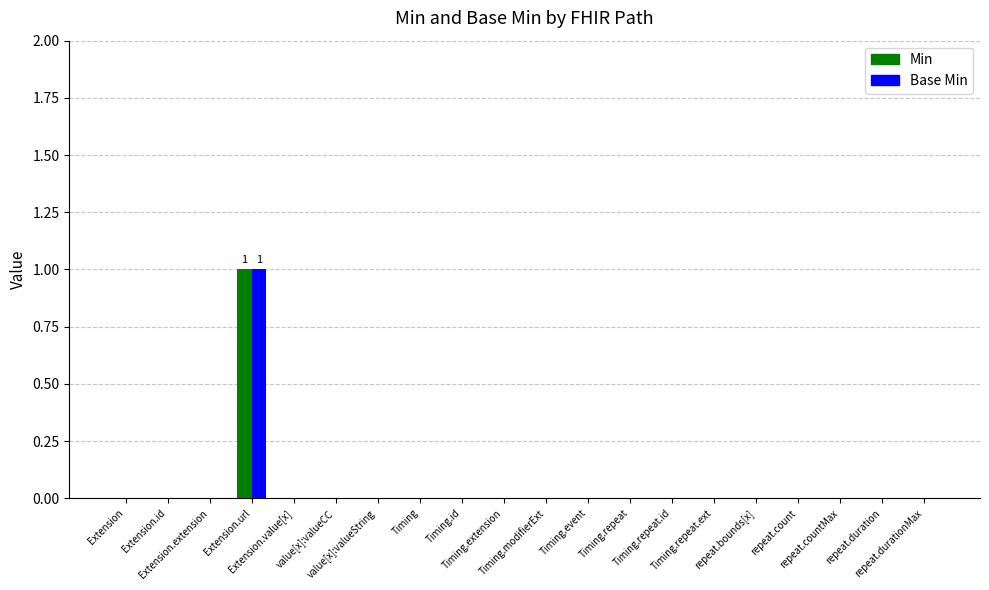

Rank the series at Timing.extension from highest to lowest value.

Min, Base Min